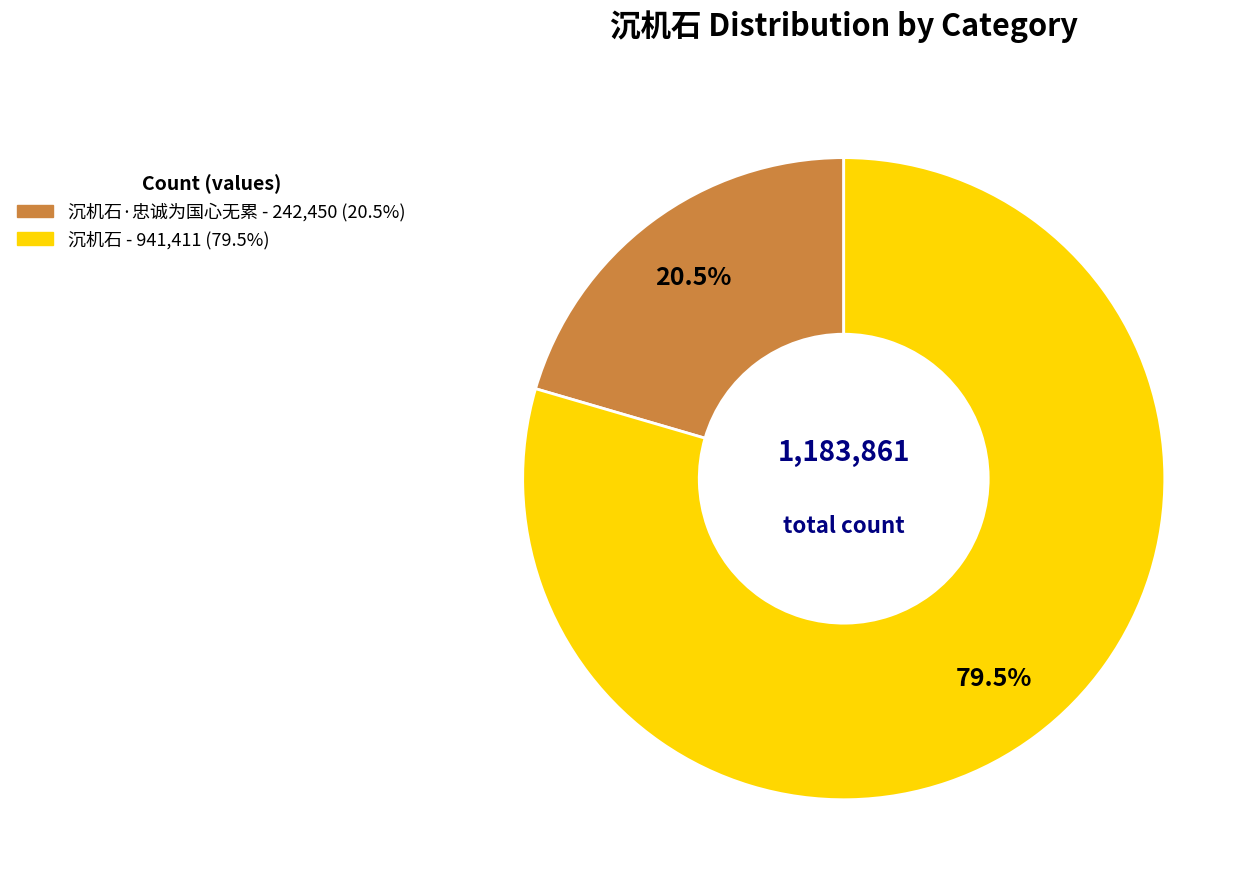

Is there any slice that represents more than half of the pie?

Yes